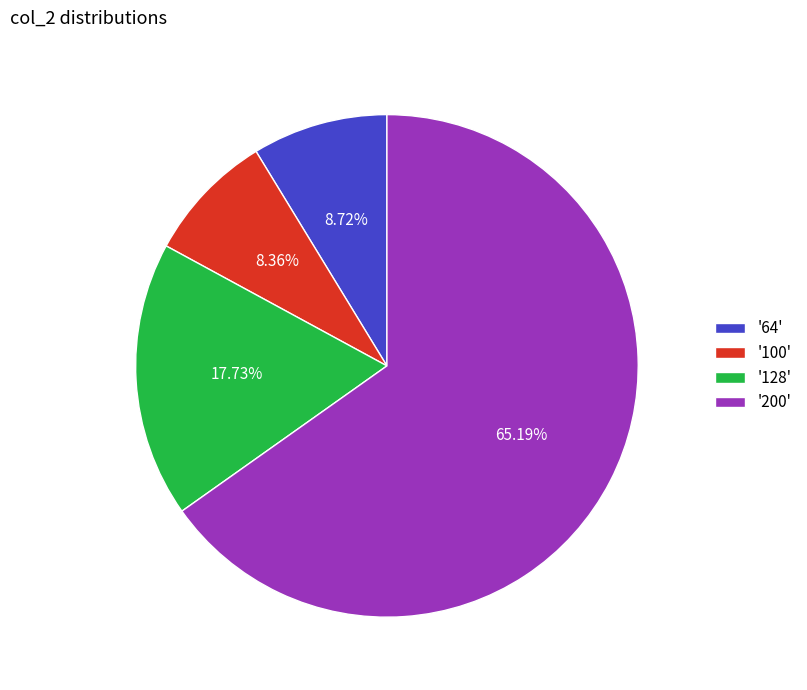

Which has a higher value, '64' or '200'?

'200'